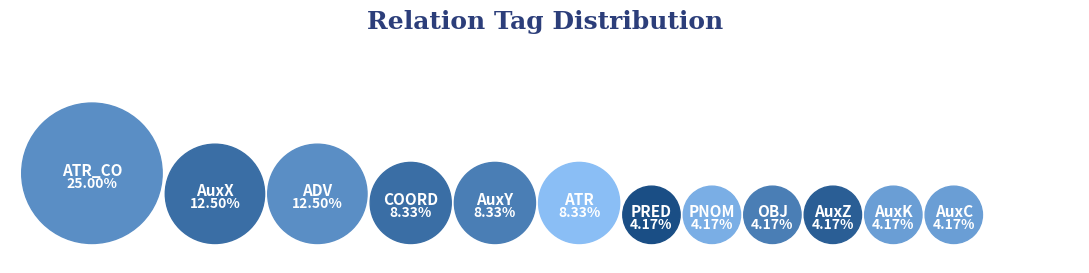

Does AuxK represent more than half of the total?

No